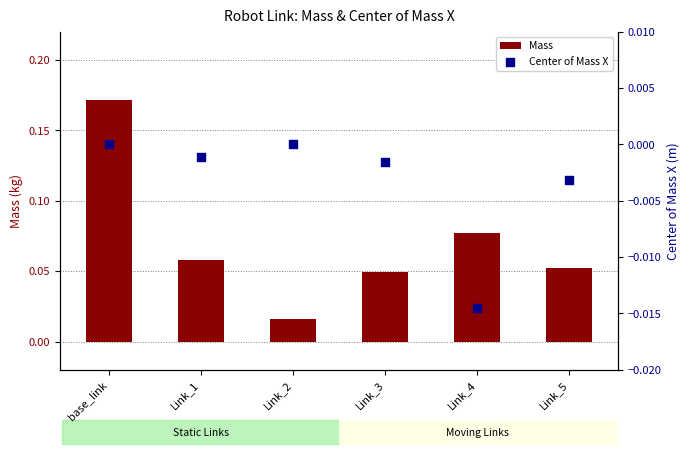

Which series reaches the minimum Y coordinate?

Center of Mass X